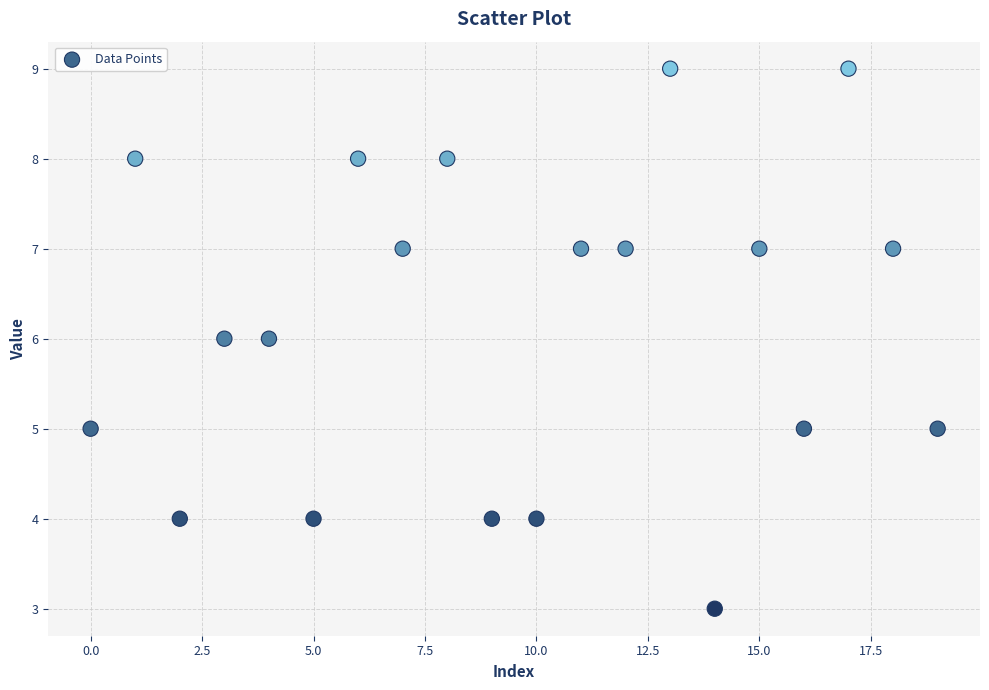

How many points are shown in the scatter plot?

20